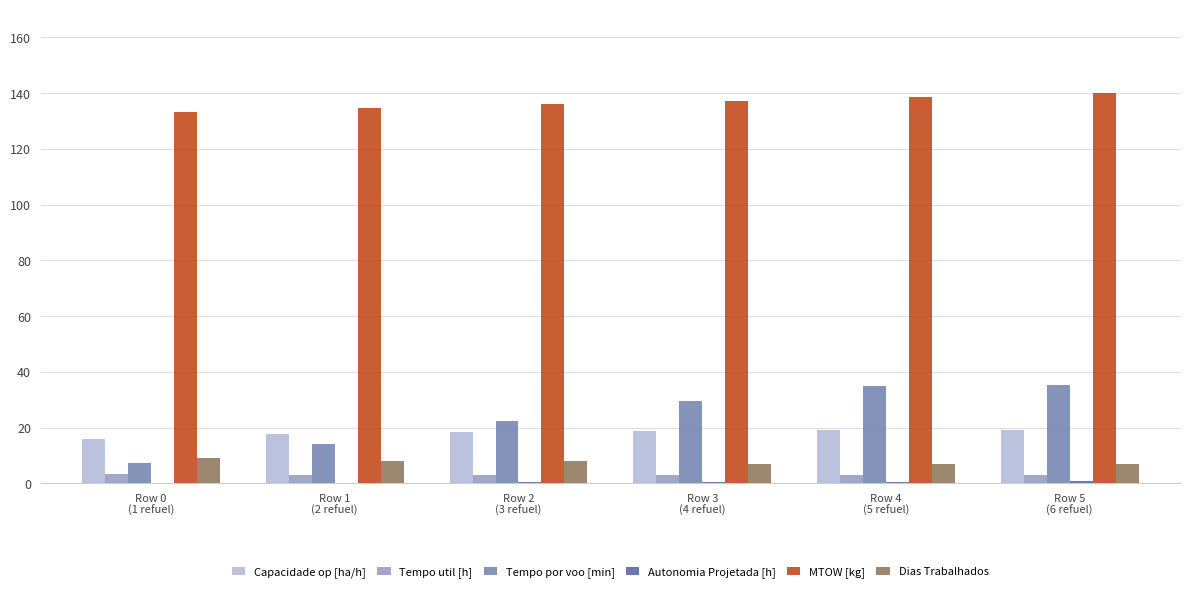

What is the sum of all Dias Trabalhados values?

46.0